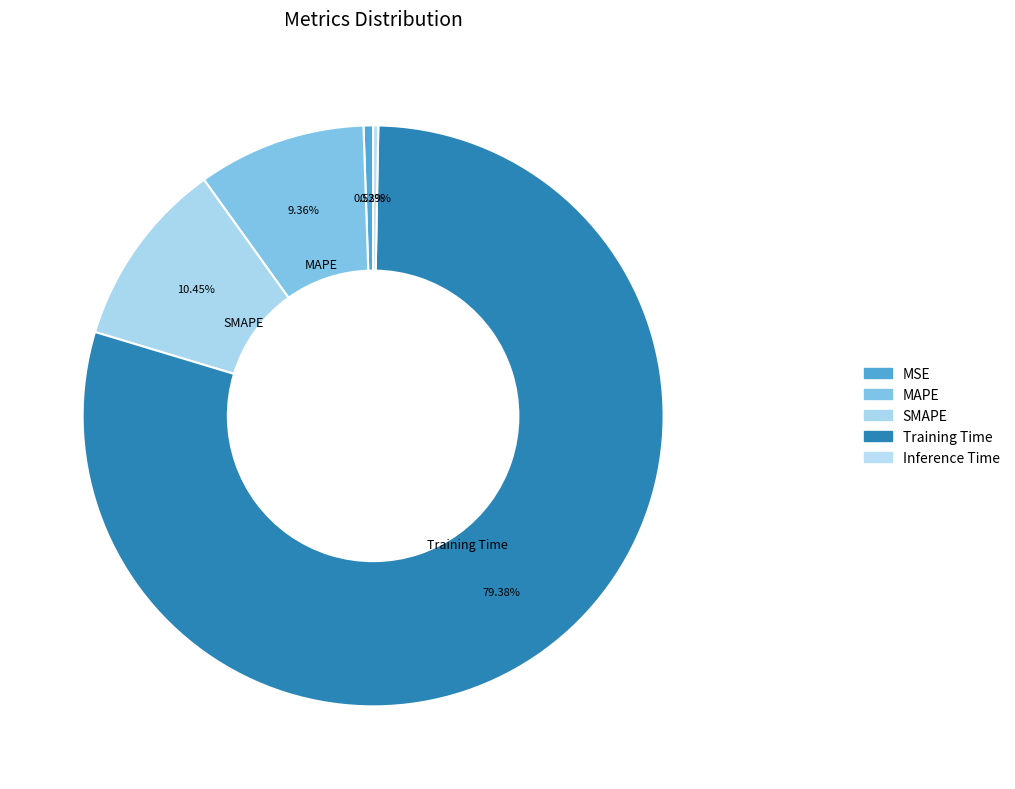

How many segments does this pie chart have?

5